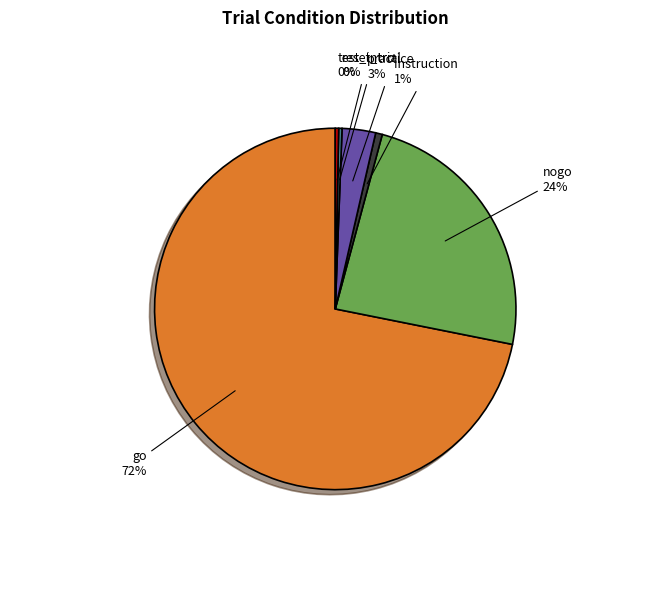

To the nearest percent, what is the average slice percentage?

17%